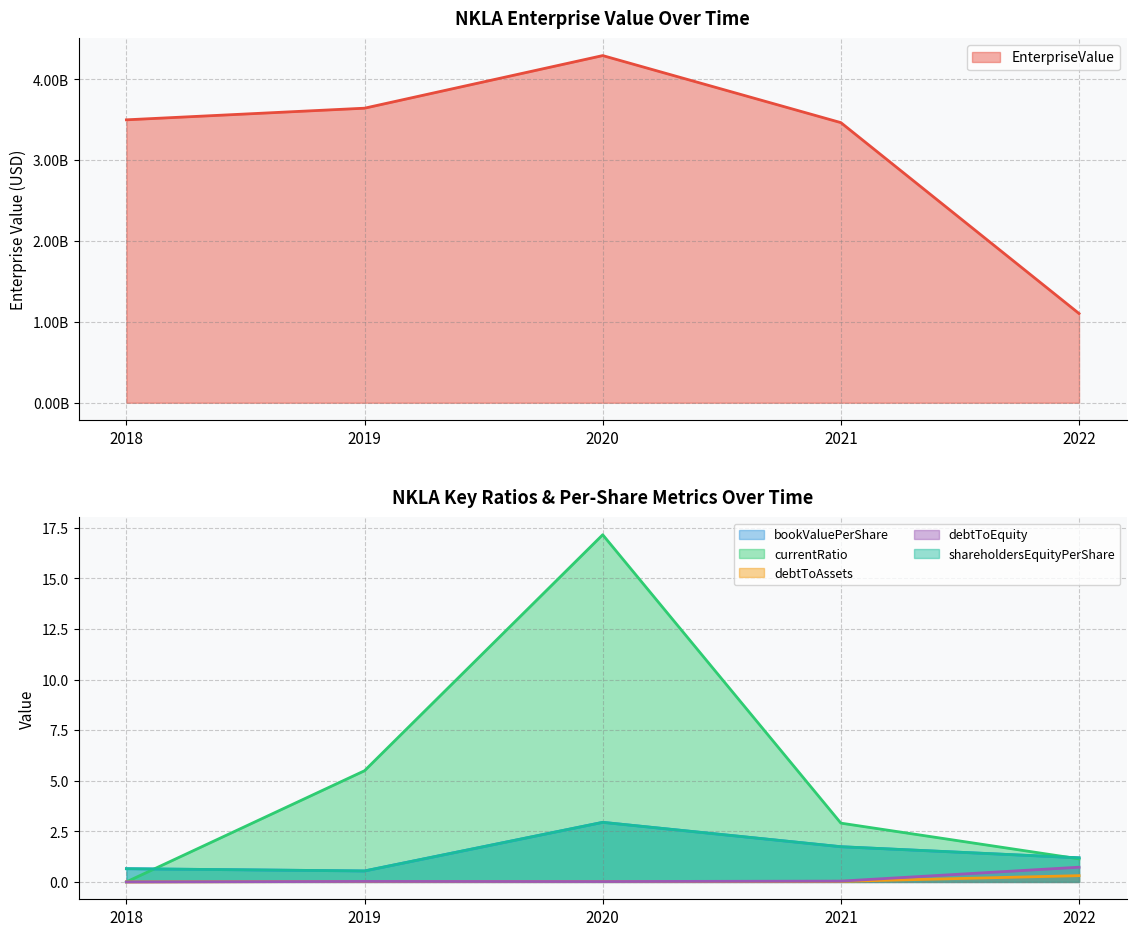

True or false: EnterpriseValue has more than 0 interior local peaks.

True